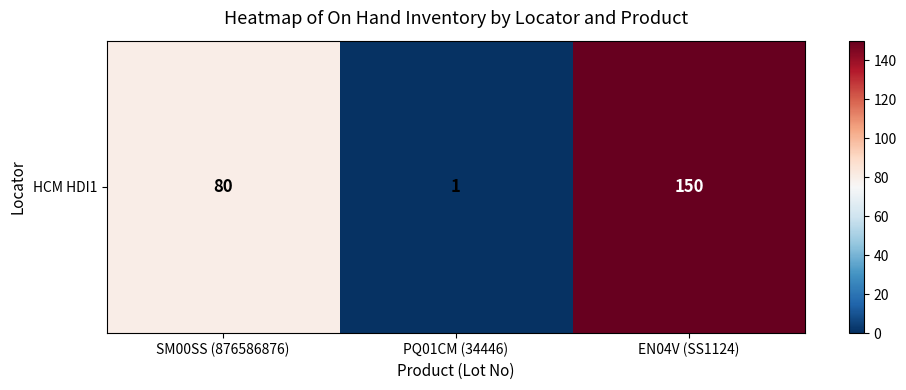

Is it true that the value at EN04V (SS1124) is 150?

True